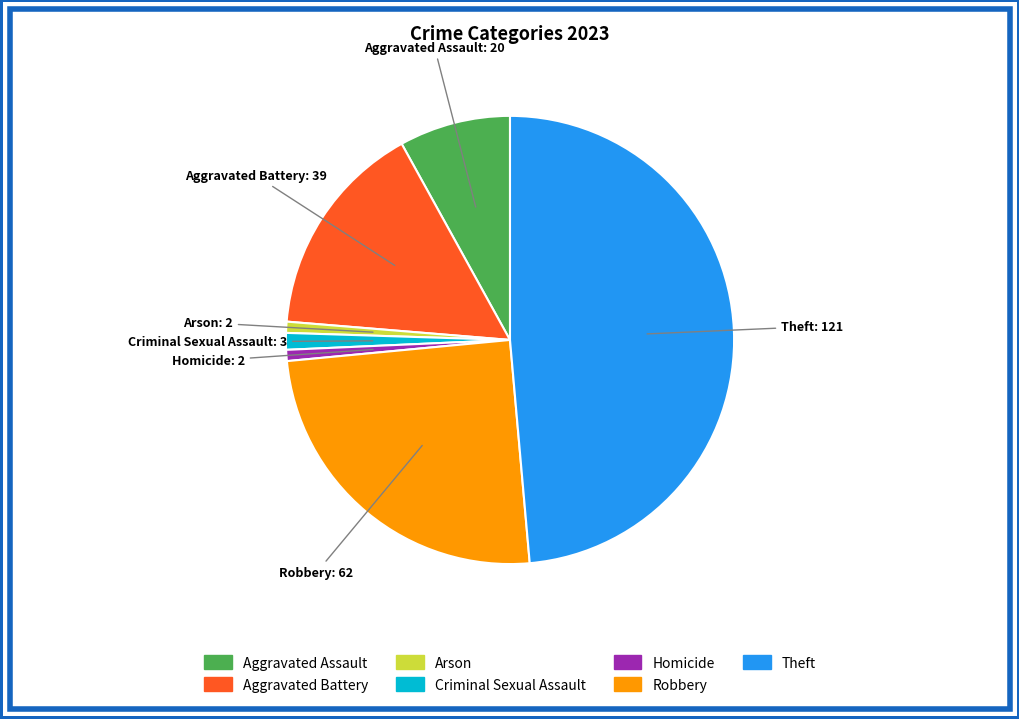

Which category has the biggest portion of the pie?

Theft